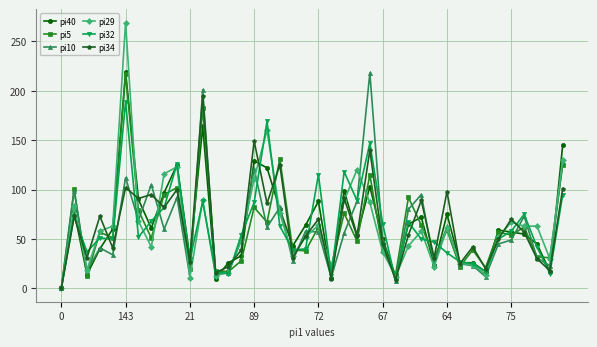

True or false: pi40 has more than 1 interior local peaks.

True